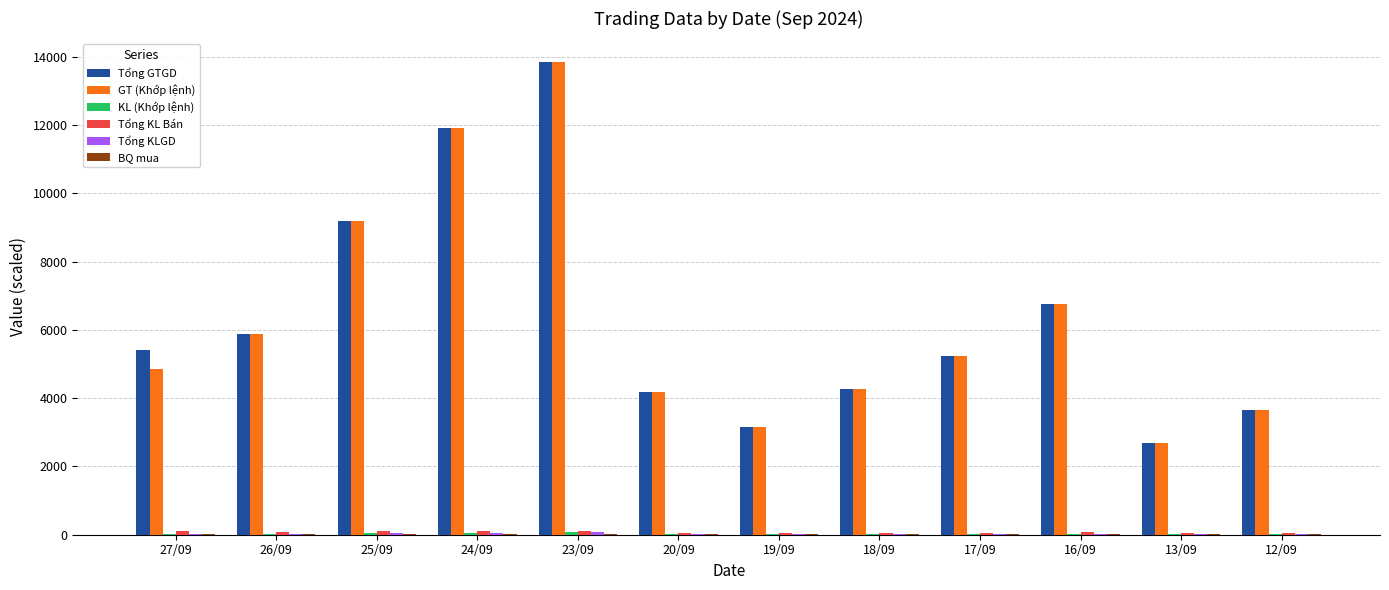

At which category is the sum across all series the highest?

23/09